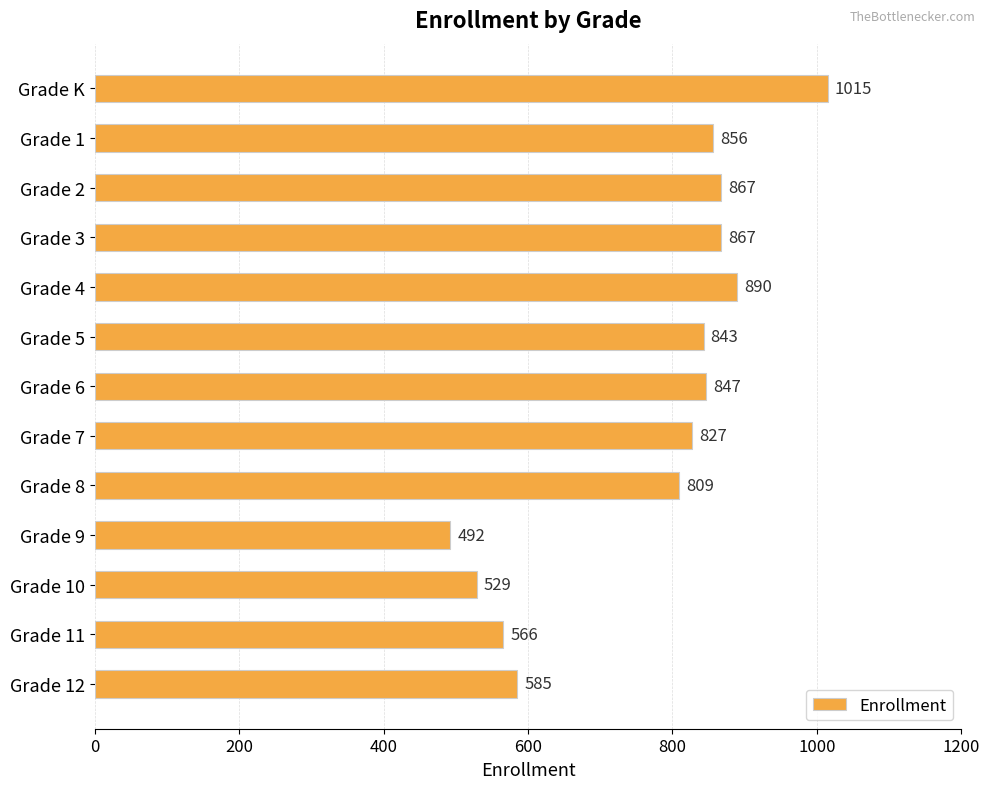

How many data points are less than 843?

6